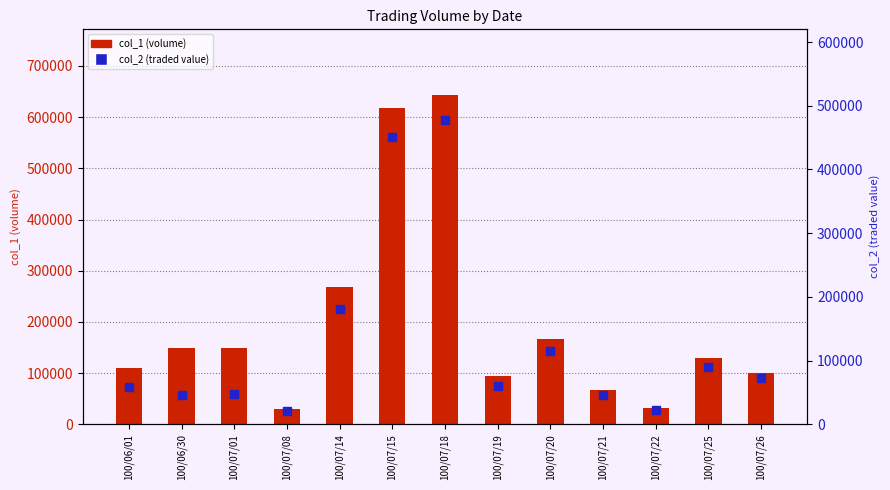

Which series has the largest total across all categories?

col_1 (volume)